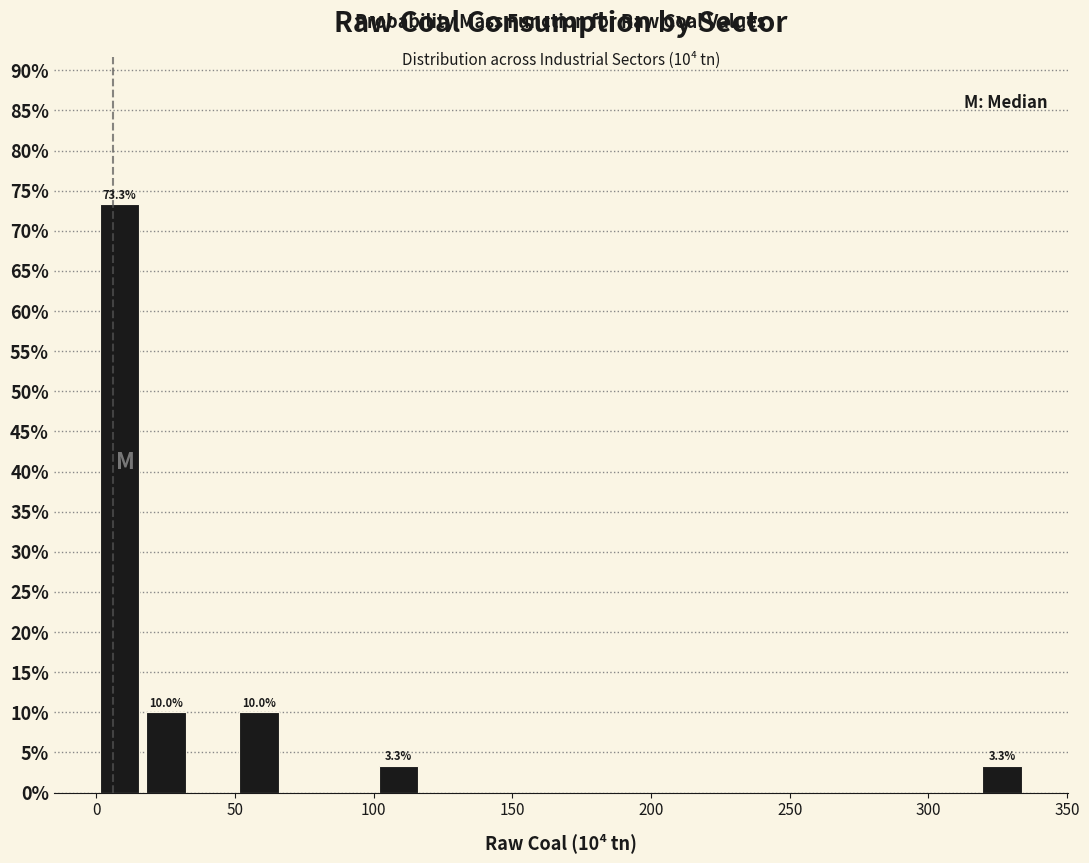

Read against the x-axis, roughly where is the centre of the tallest bar?

10